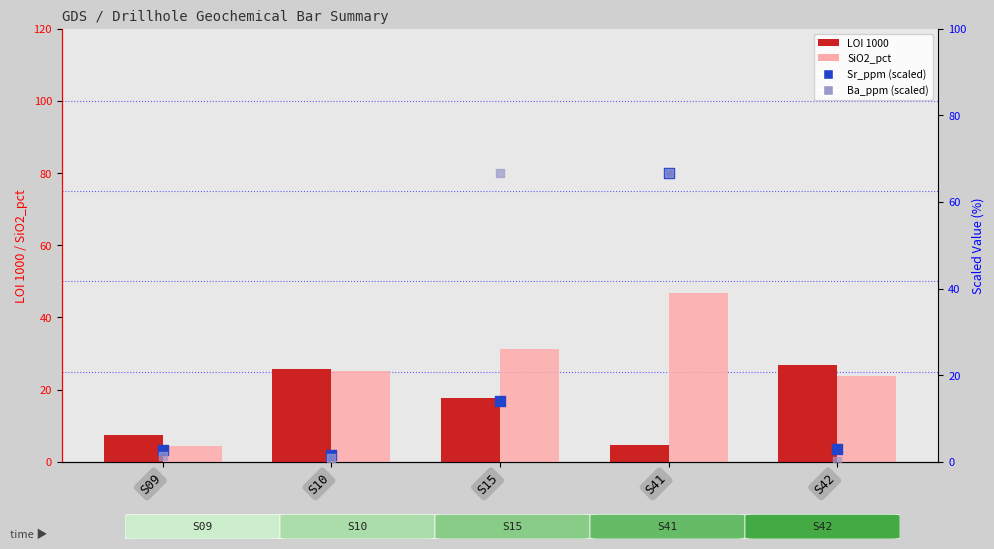

What is the total value across all series at S10?

53.2